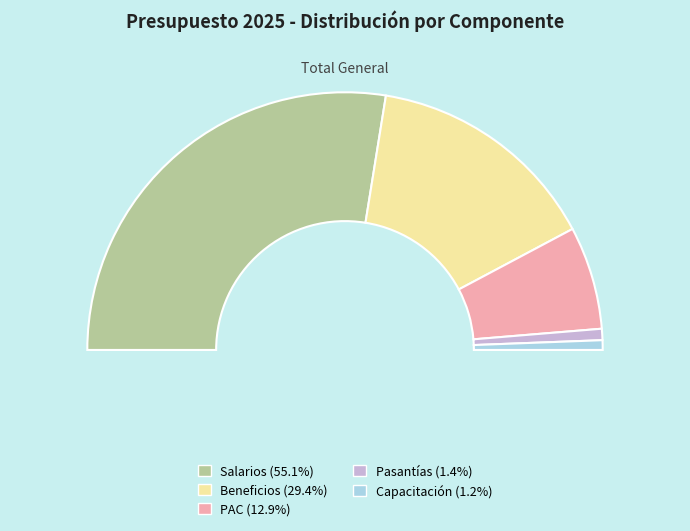

What is the change in value from Beneficios to Capacitación?

-3810.2